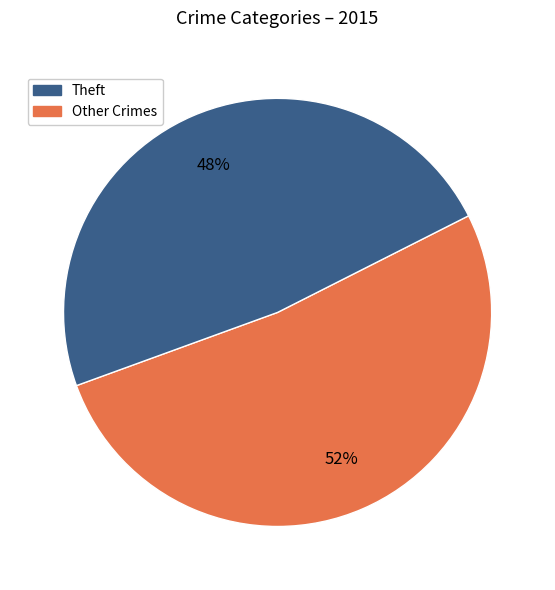

Does any single category account for the majority?

Yes